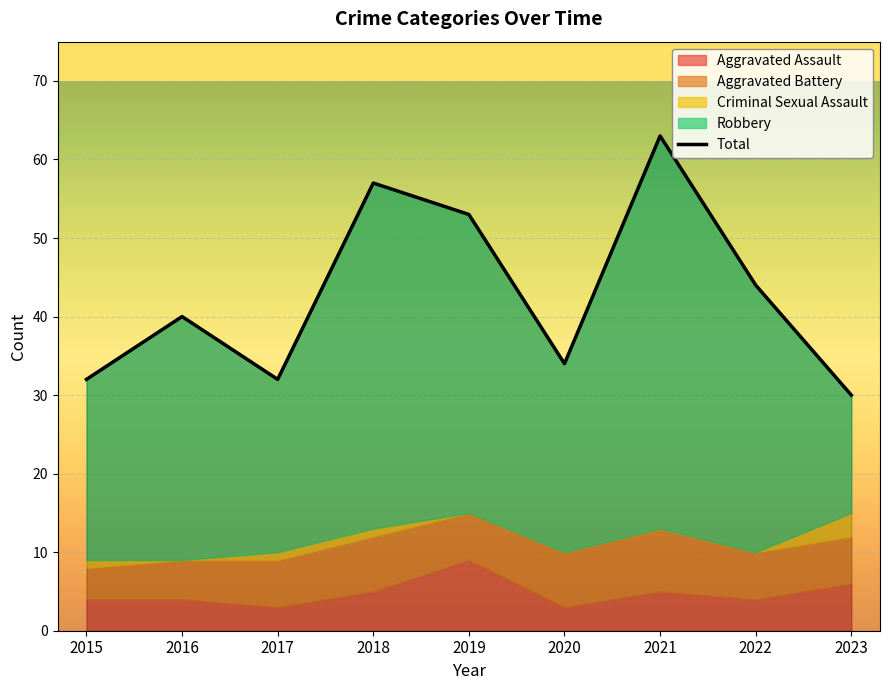

List the labels in order of value, smallest first.

2023, 2015, 2017, 2020, 2016, 2022, 2019, 2018, 2021